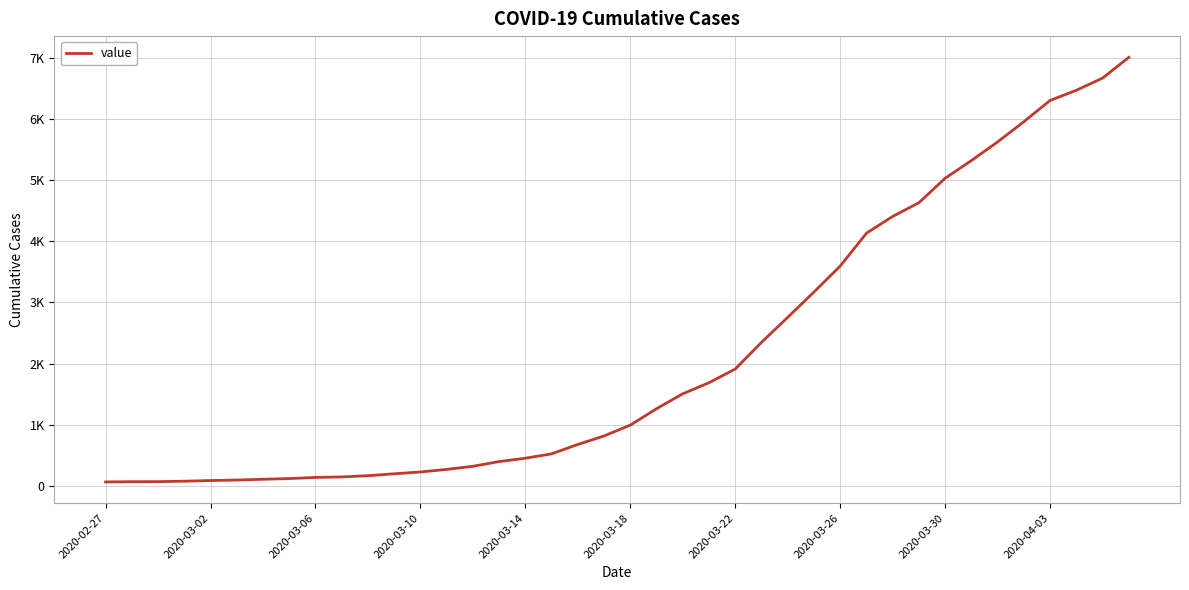

Is this an area chart (filled region under the line)?

No